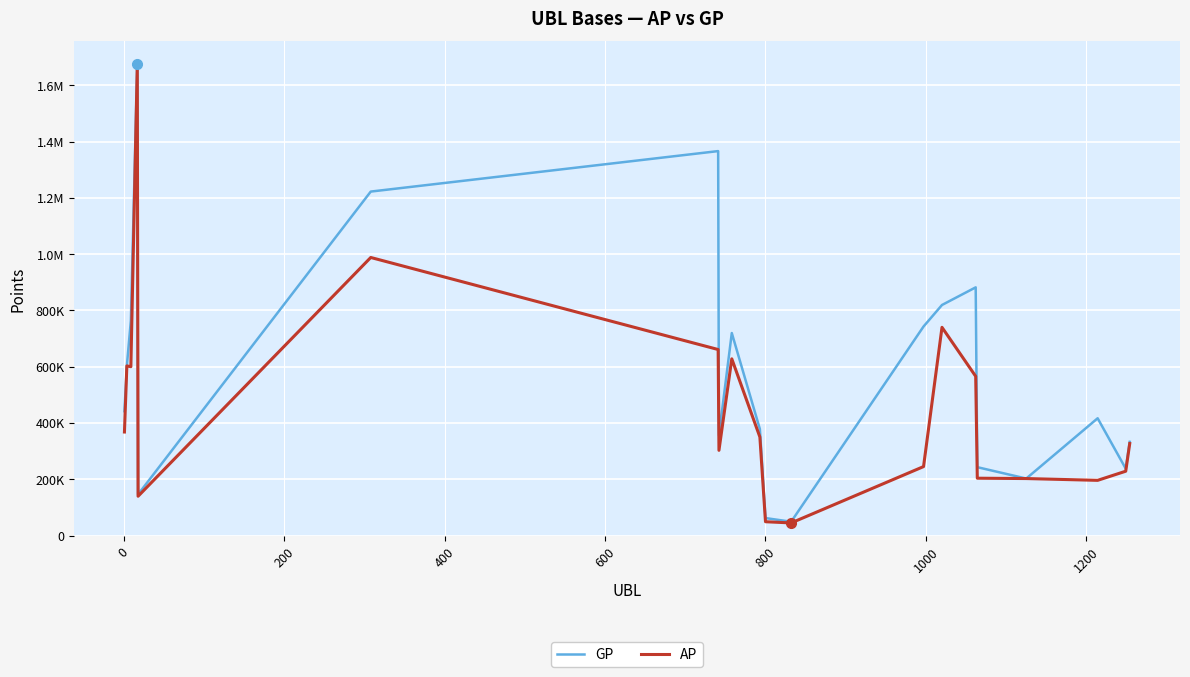

Does the chart have visible grid lines?

Yes